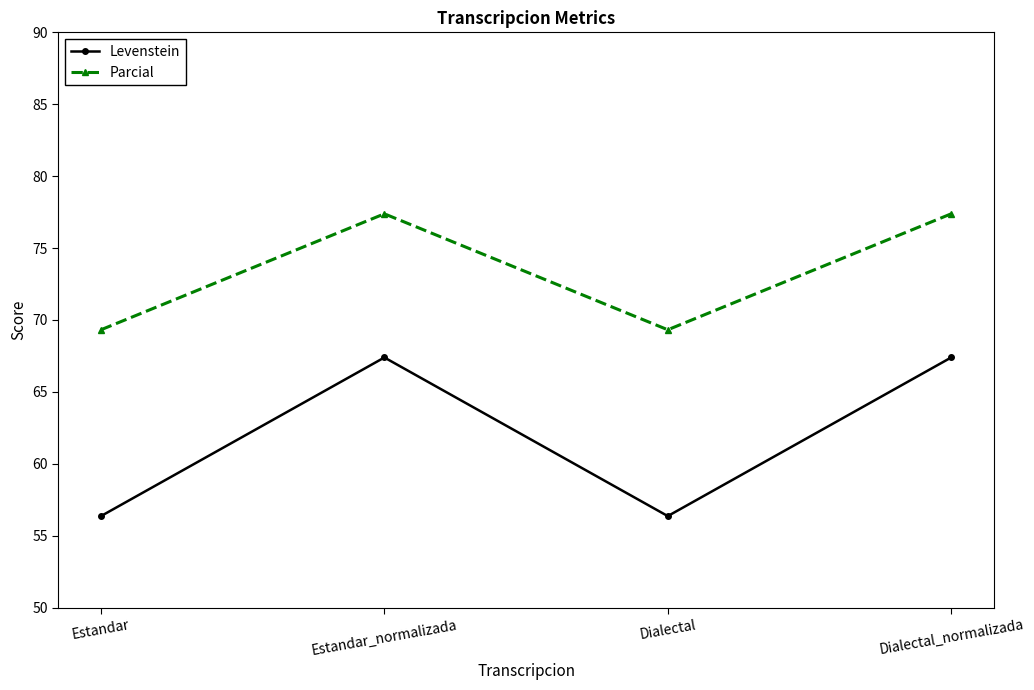

What is the minimum value for Parcial?

69.3